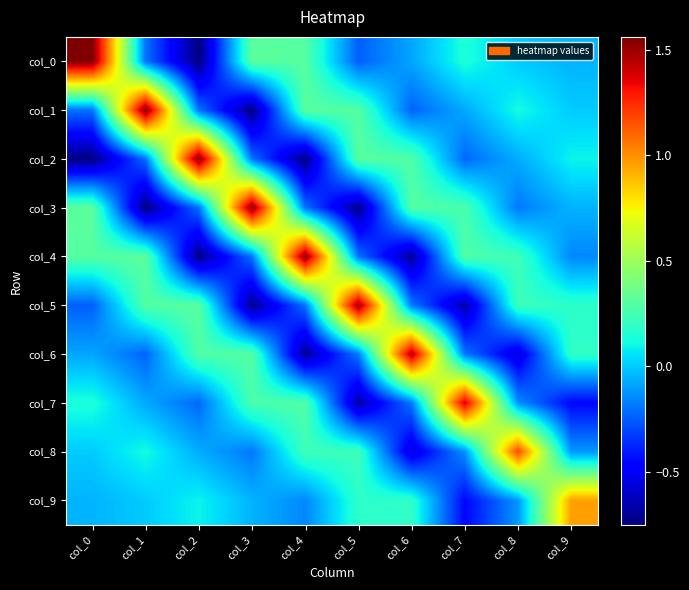

How many categories are shown in the chart?

10